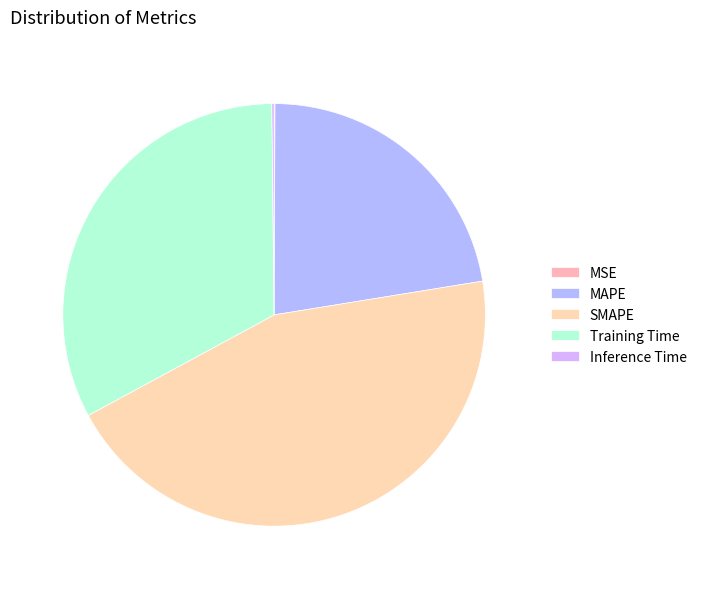

Count the number of slices in the pie.

5